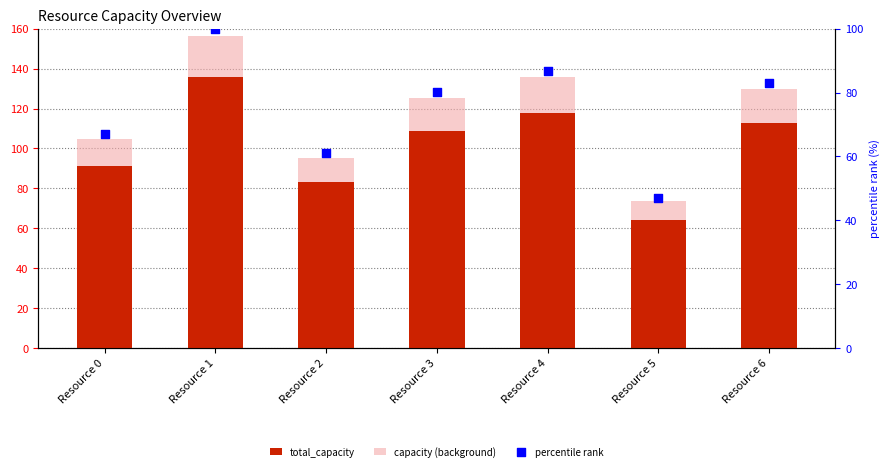

What is the total value across all series at Resource 6?

326.0